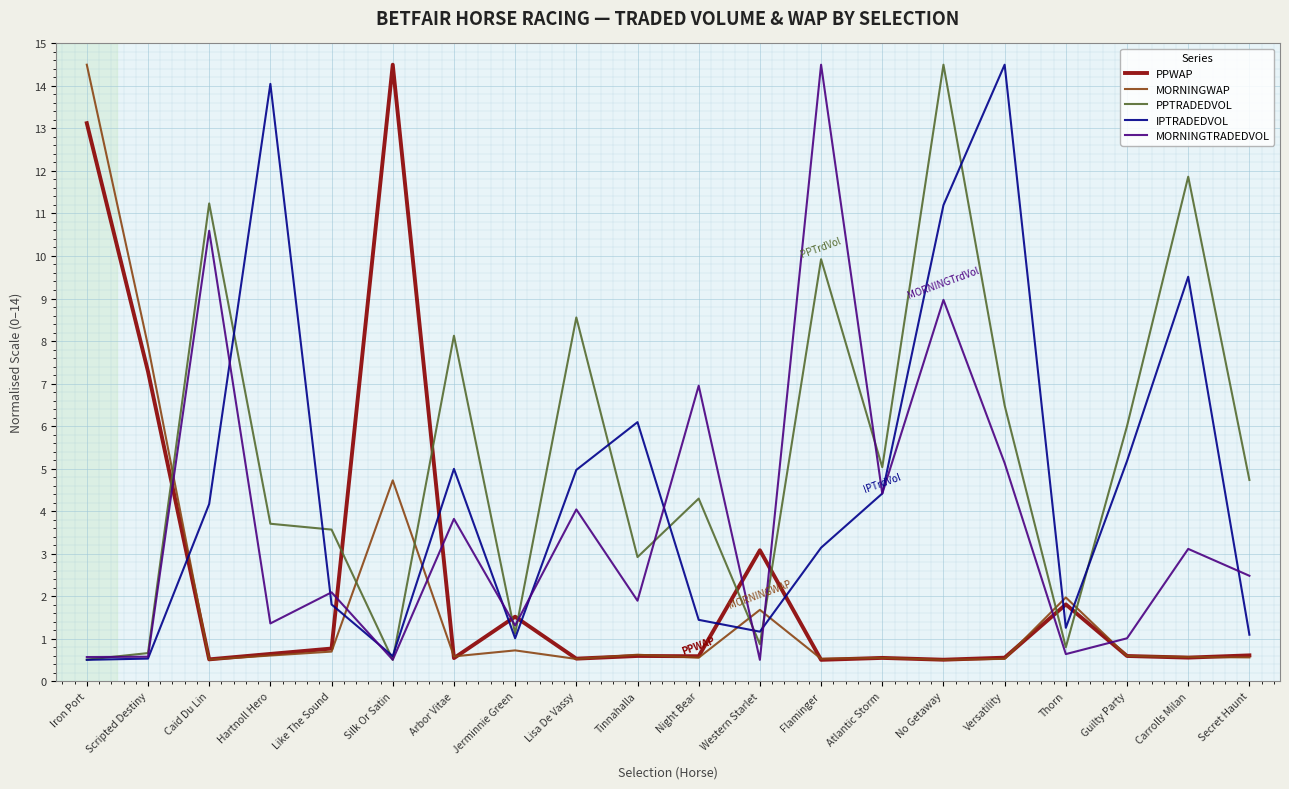

Is this an area chart (filled region under the line)?

No